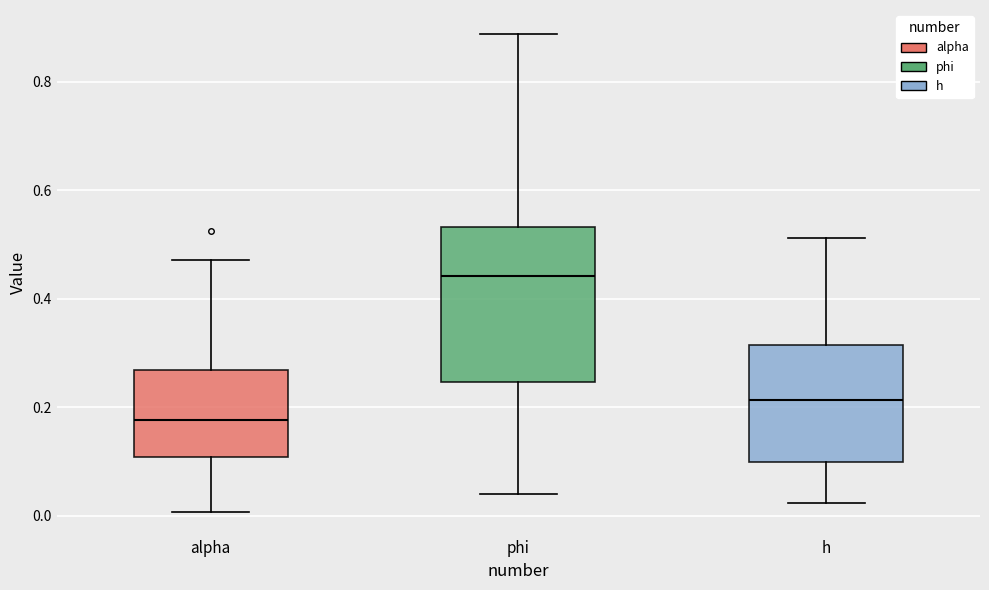

Reading left to right, read every box against the y-axis: the position of its median line, the range the box covers, and the ends of its whiskers. The values are not printed on the chart, so give them approximately, as read against the axis.

alpha: median 0.18, box 0.10 to 0.26, whiskers 0.00 to 0.48
phi: median 0.44, box 0.24 to 0.54, whiskers 0.04 to 0.88
h: median 0.22, box 0.10 to 0.32, whiskers 0.02 to 0.52